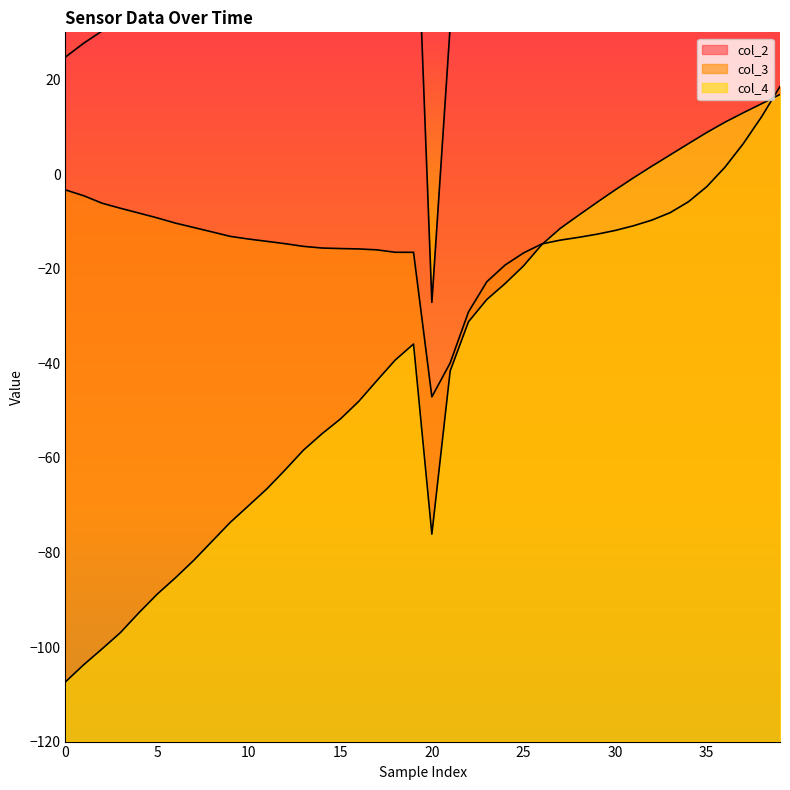

What is the sum of all col_2 values?

2450.9